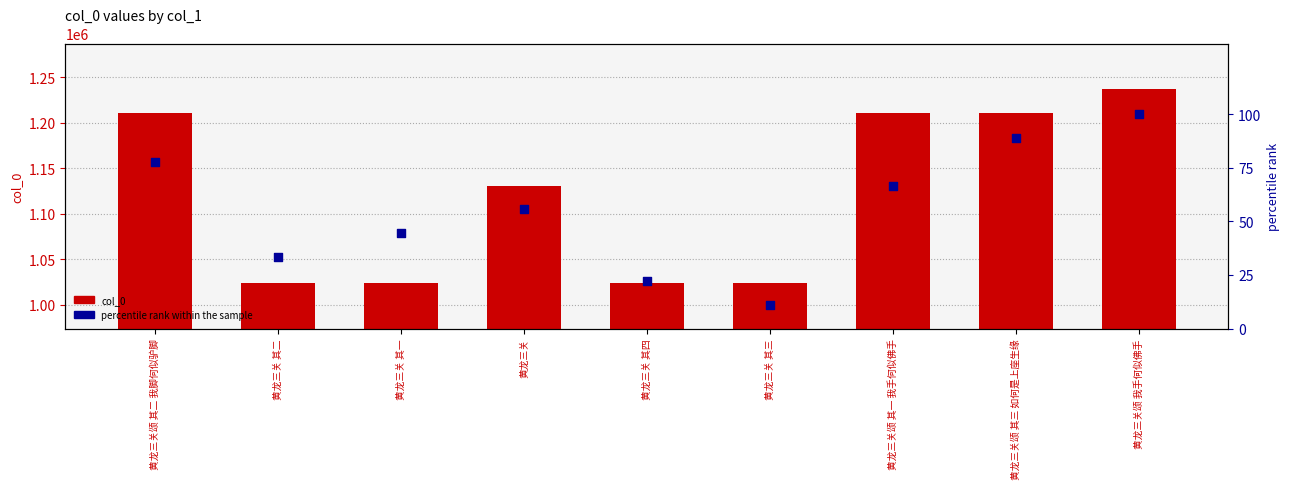

What are all the series names shown in the legend?

col_0, percentile rank within the sample